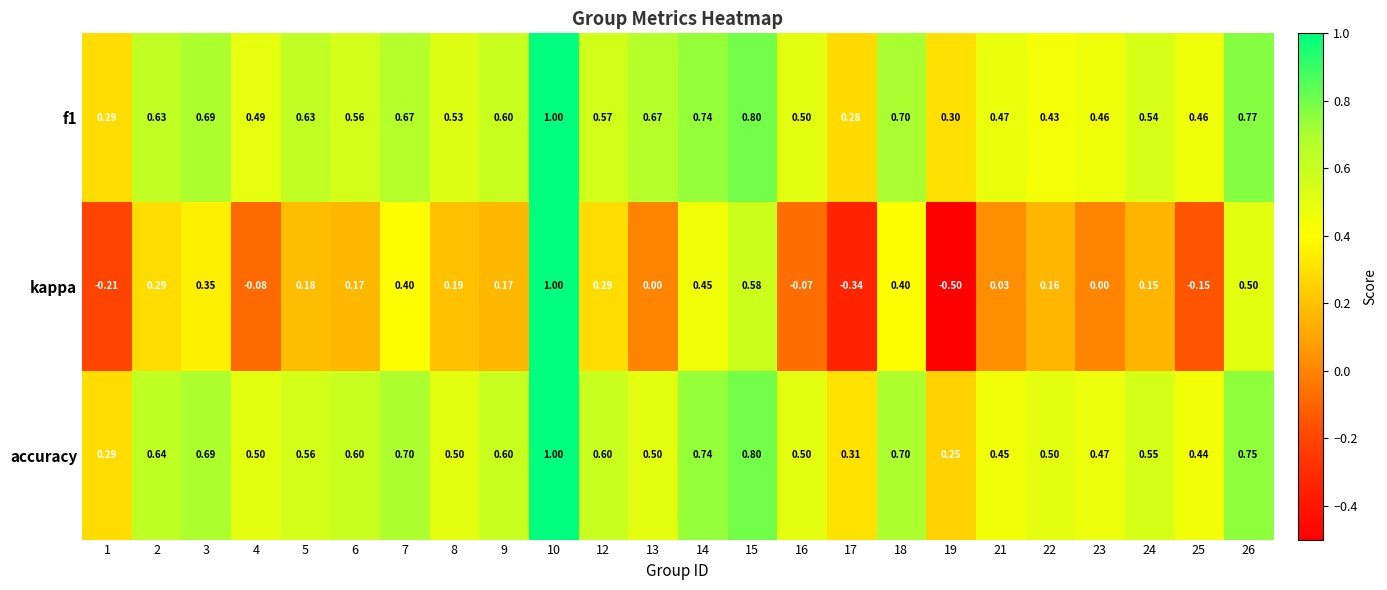

Which series has the largest range (max minus min)?

kappa